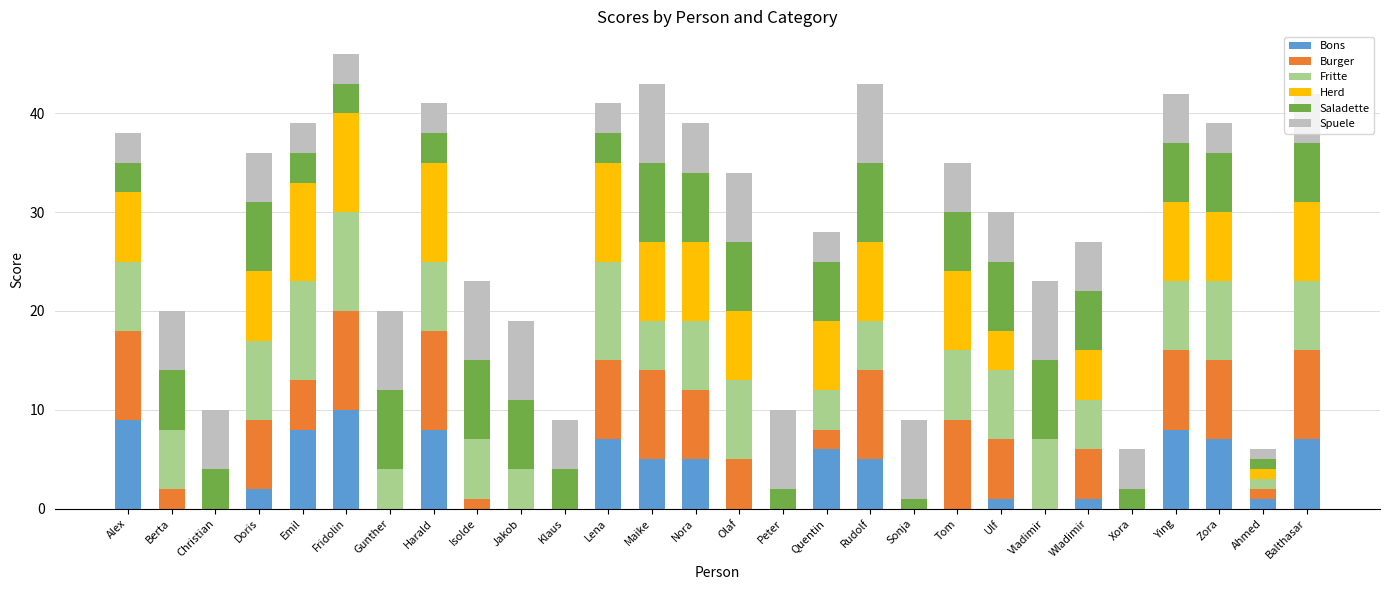

Does the chart contain stacked bars?

Yes